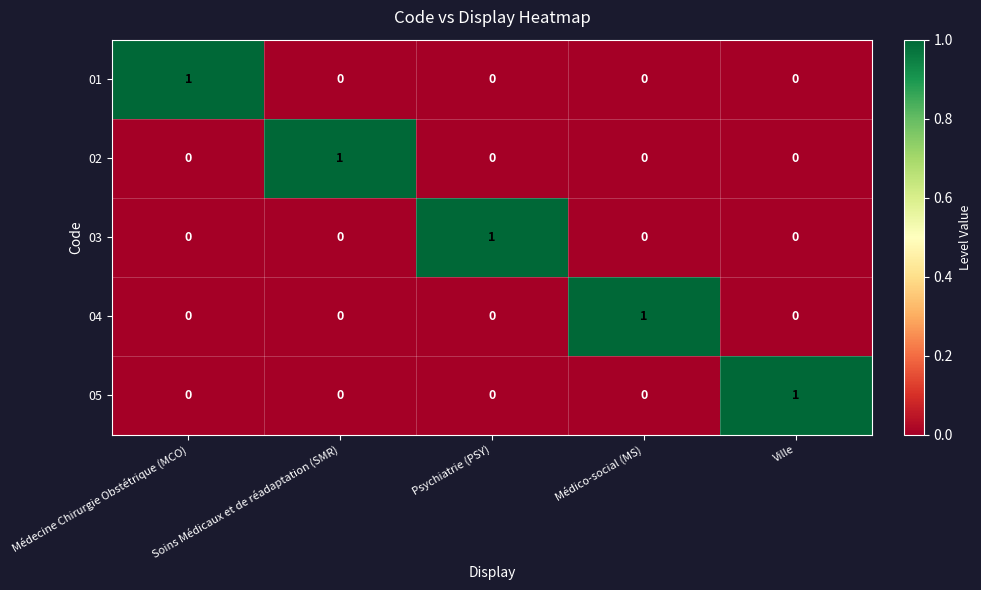

What is the greatest value displayed?

1